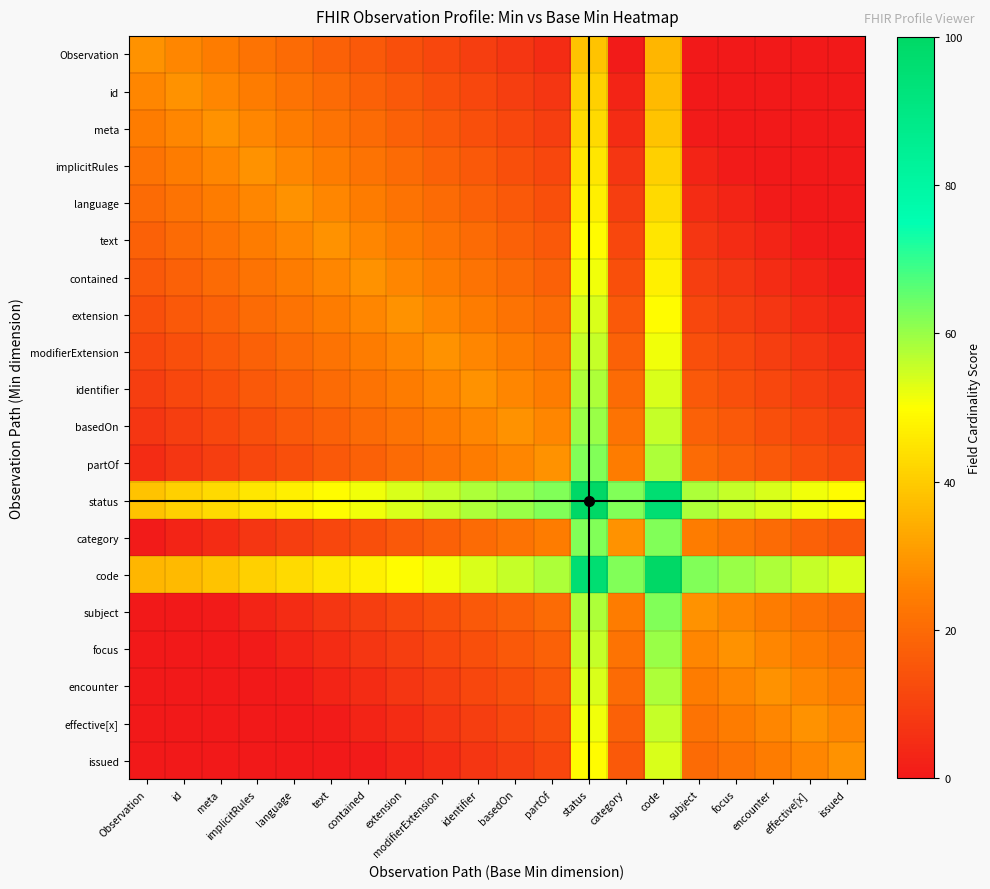

What is the difference between the highest and lowest values at focus?

60.0